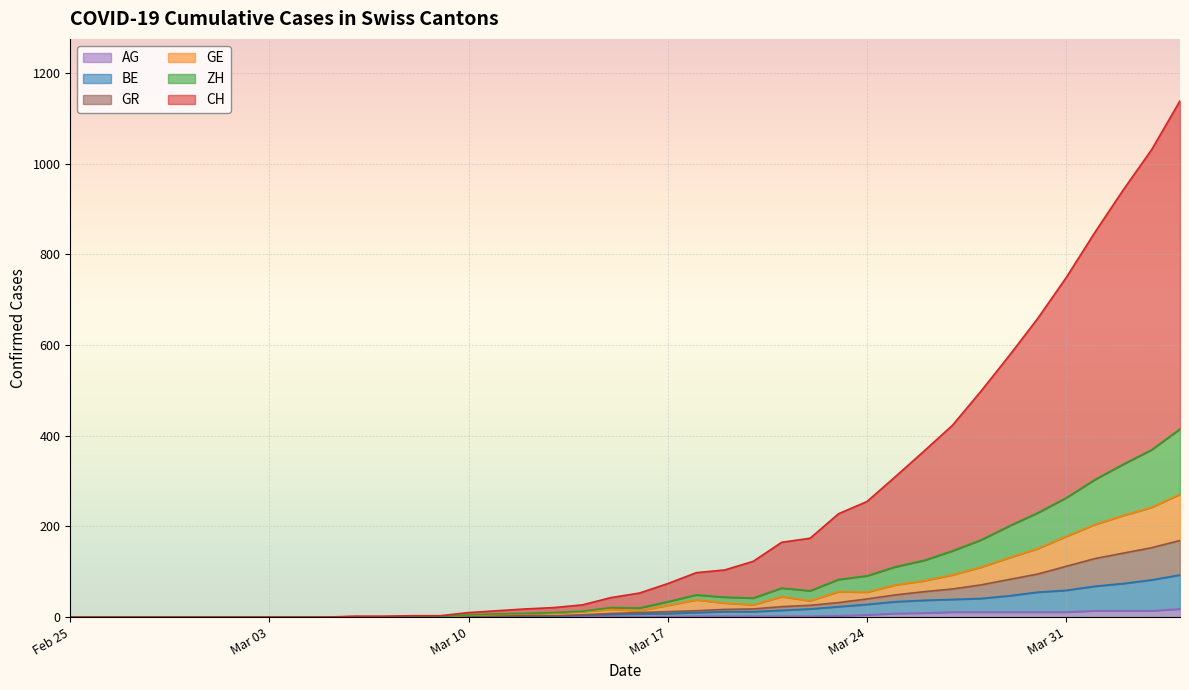

Which series has the largest total across all categories?

CH